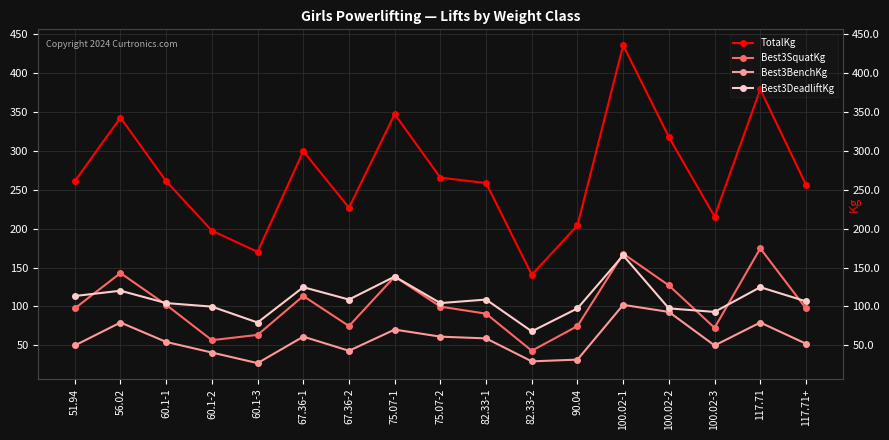

How many interior local valleys does the Best3SquatKg series have?

4